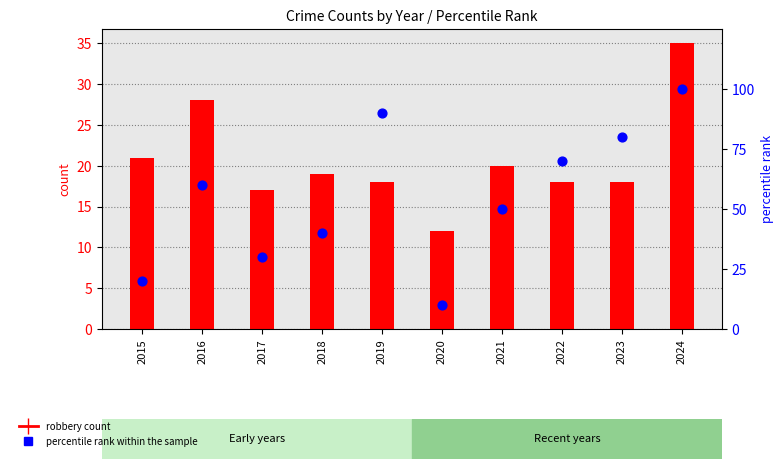

At how many categories does at least one series exceed 45?

6